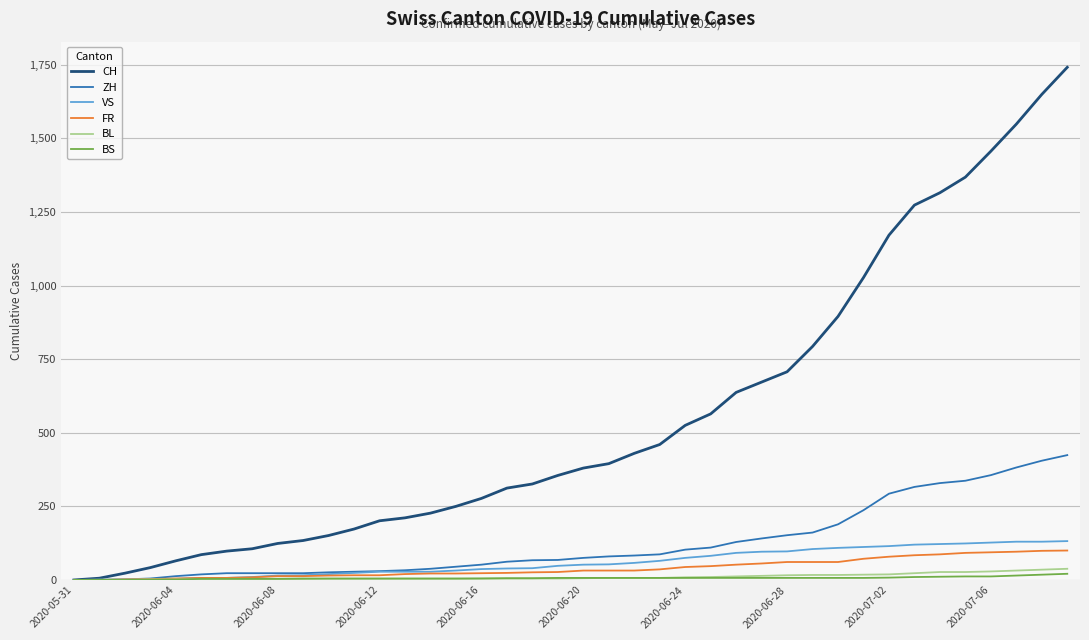

What is the maximum value for CH?

1741